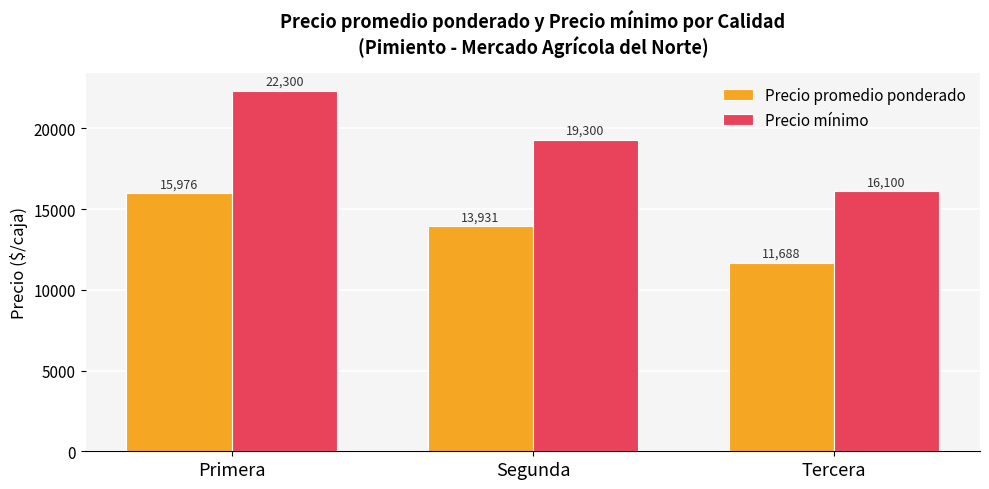

What is the label of the 1st bar from the right?

Tercera